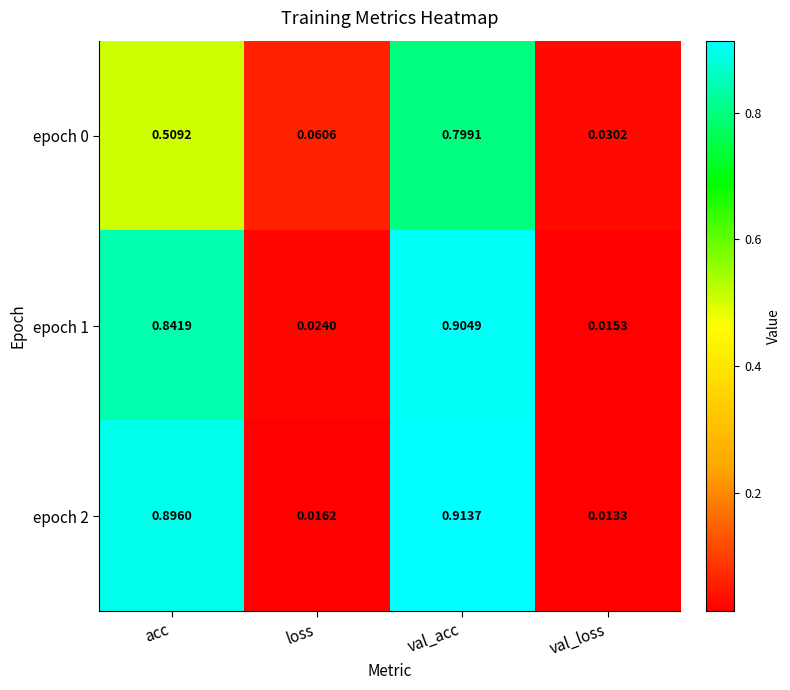

At which category is the sum across all series the highest?

val_acc